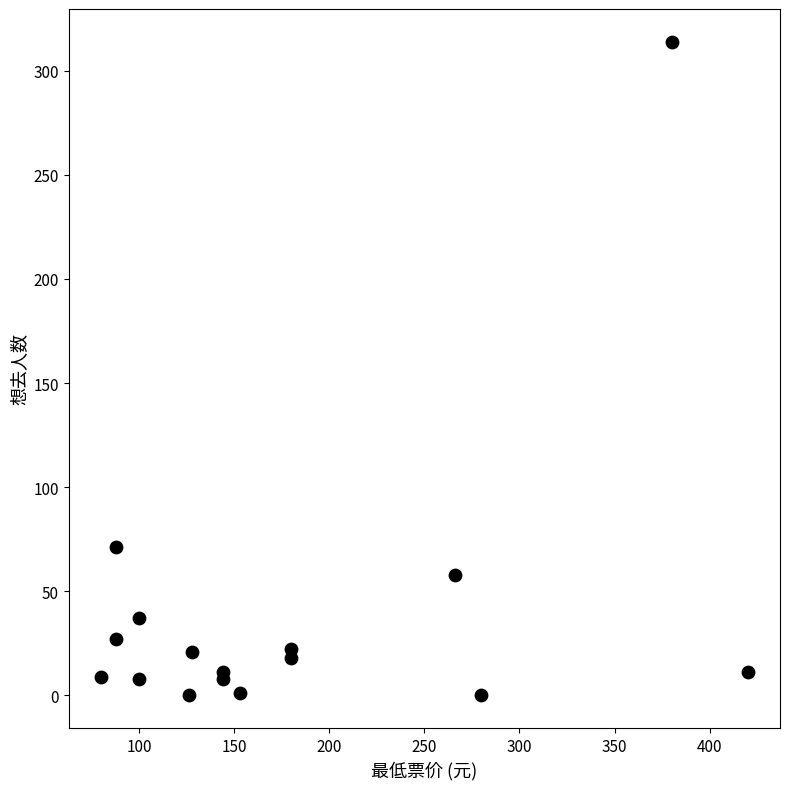

What Y value in the scatter plot is closest to 157?

71